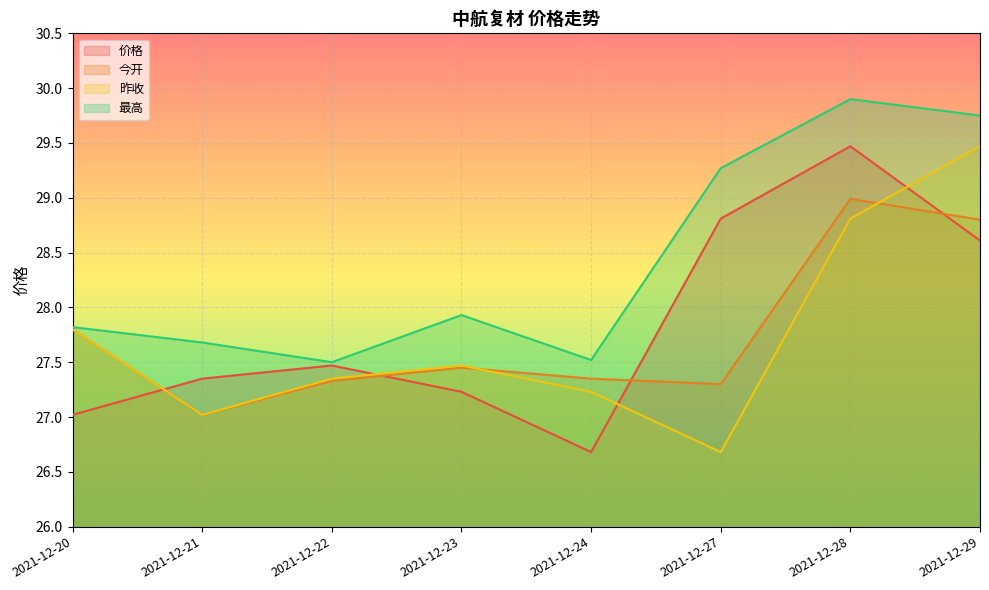

What is the average value of the 昨收 series?

27.7